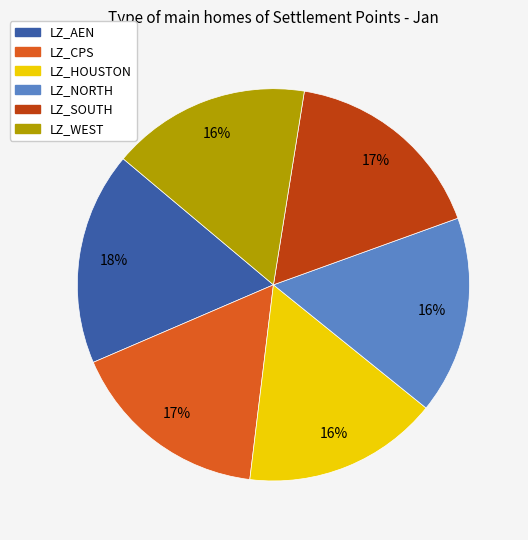

Which slice is the largest?

LZ_AEN